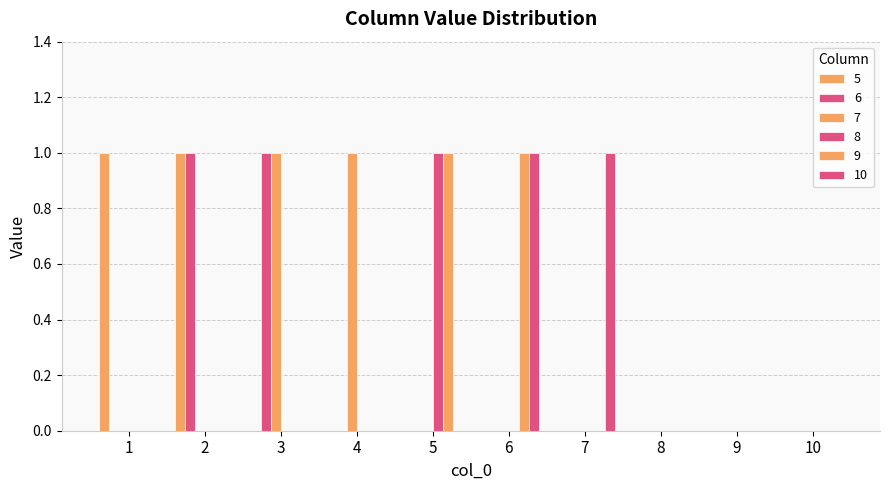

How many data points does each series have?

10